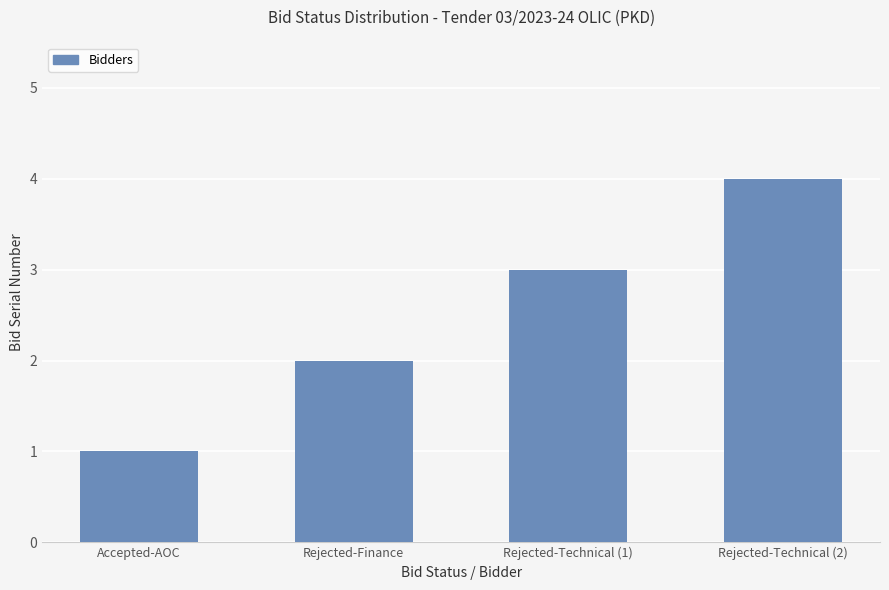

At which category does the chart reach its peak across all series?

Rejected-Technical (2)